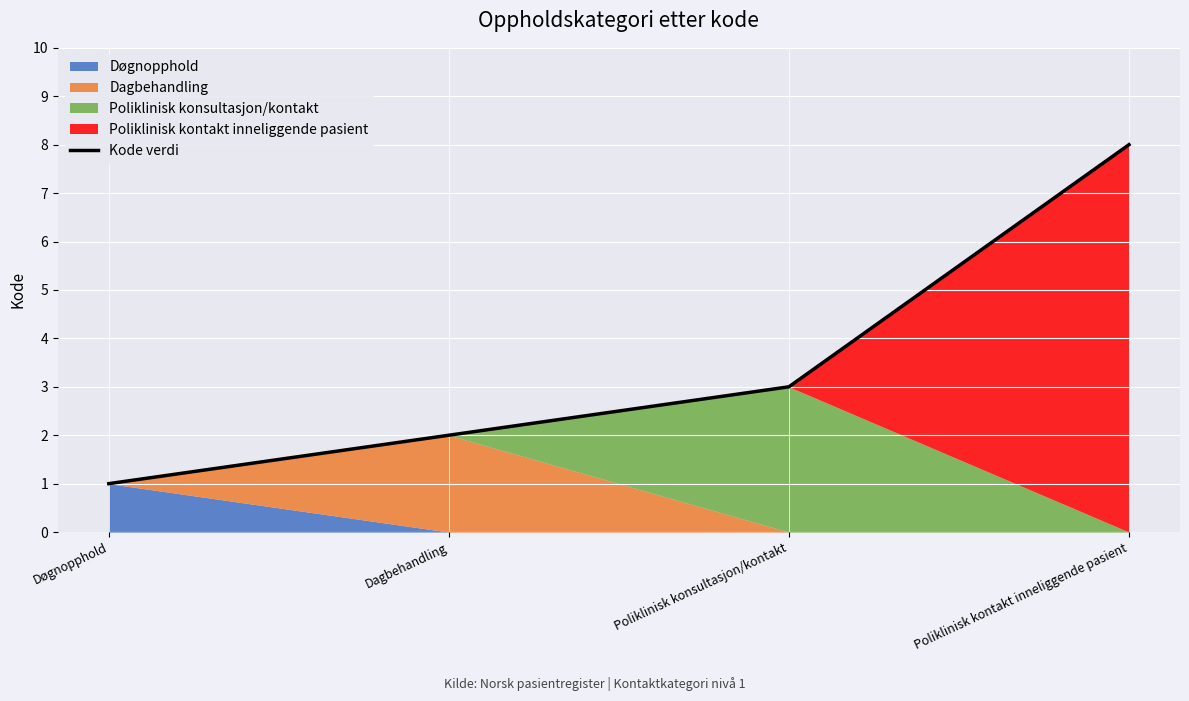

True or false: there are more than 1 points higher than both neighbors.

False